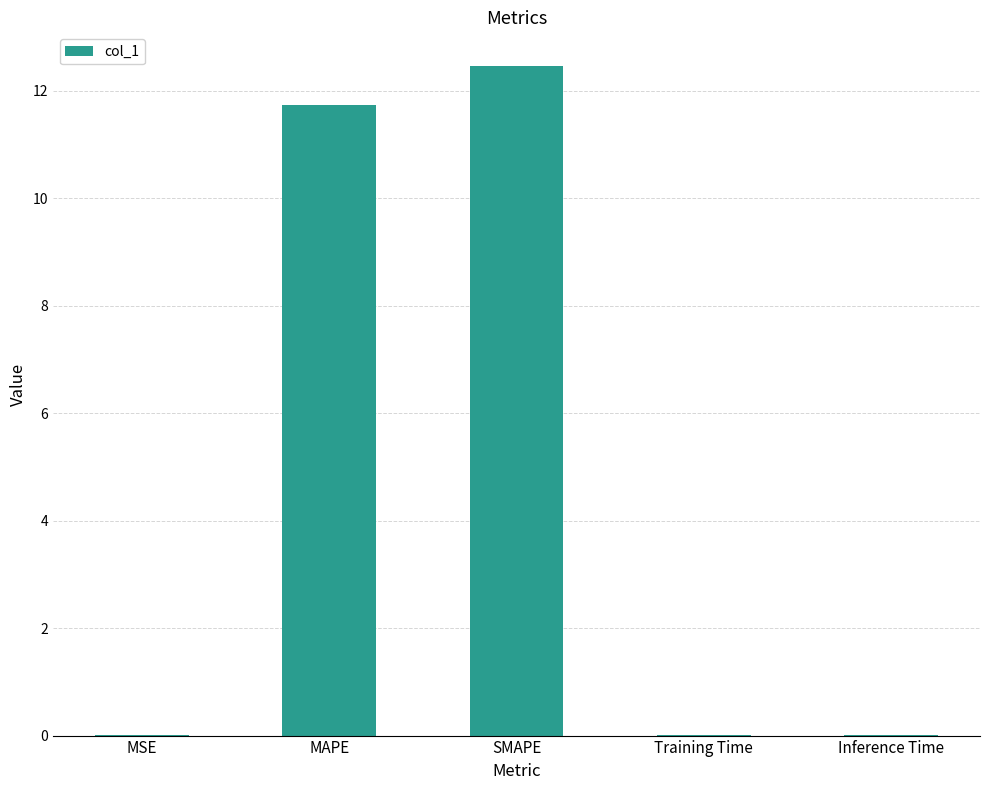

At which category does the chart reach its peak across all series?

SMAPE